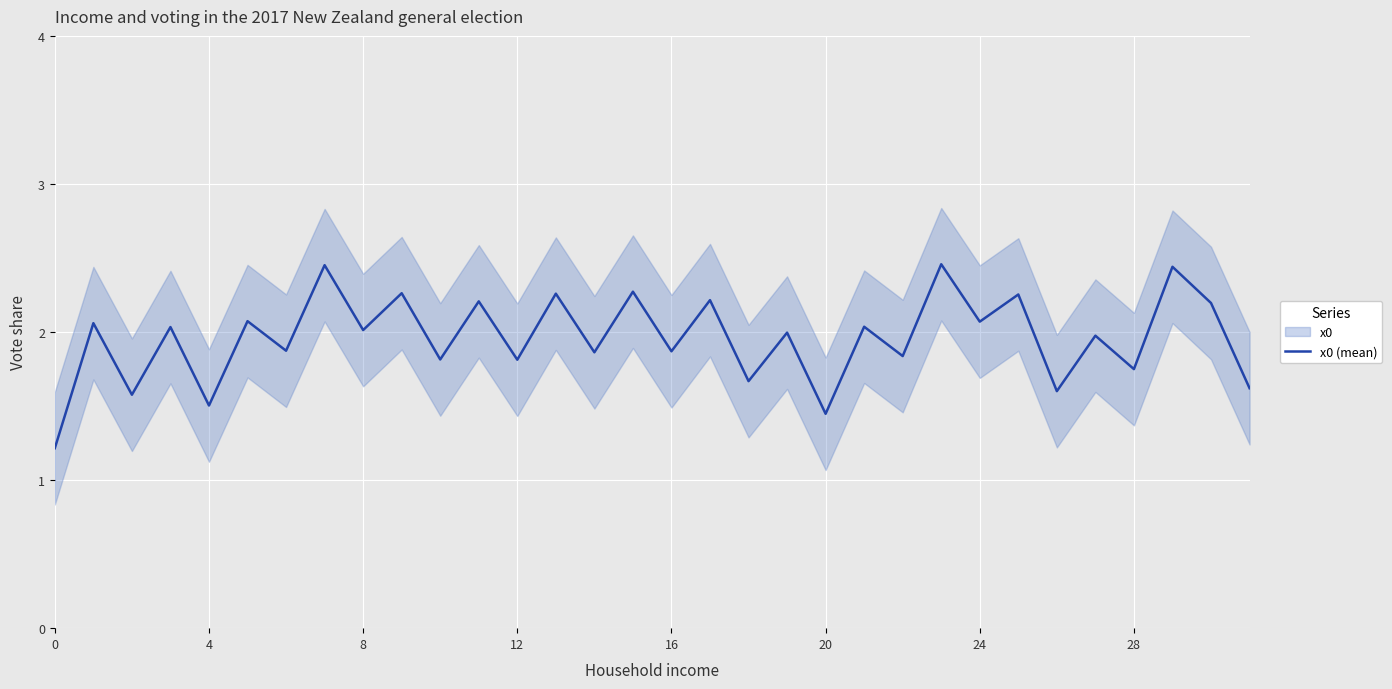

How many lines are shown in the chart?

1